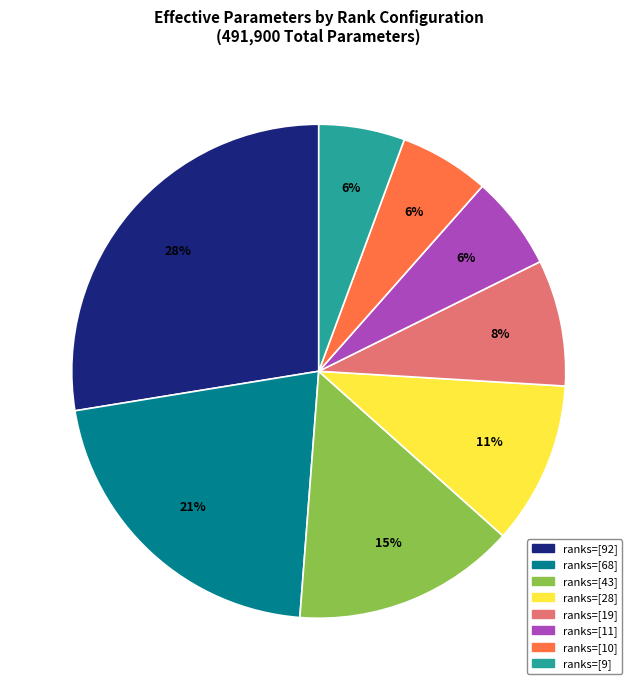

Does any single category account for the majority?

No